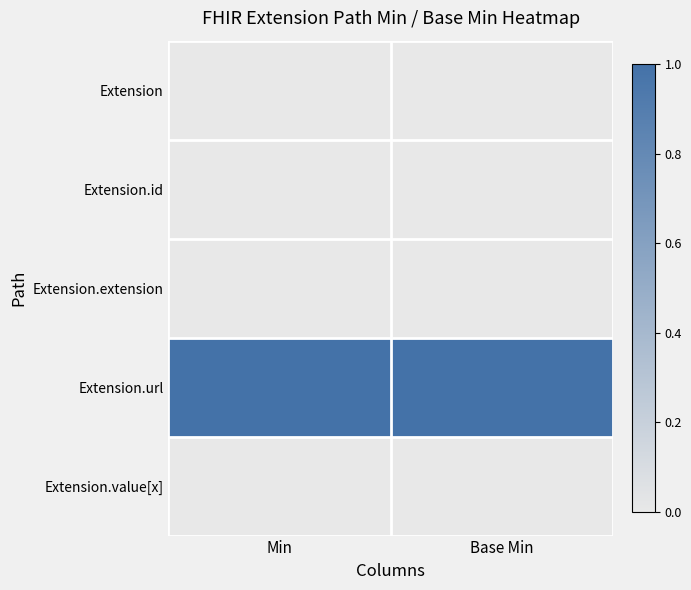

Which series has the largest total across all categories?

Extension.url